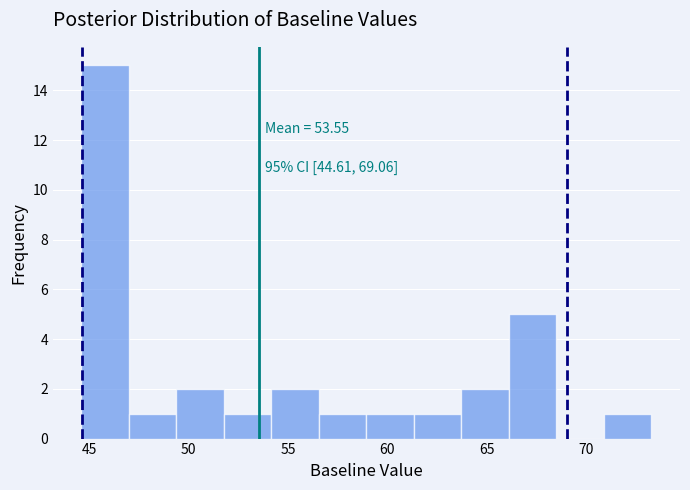

Which range on the x-axis has the tallest bar?

44.5 to 47.0